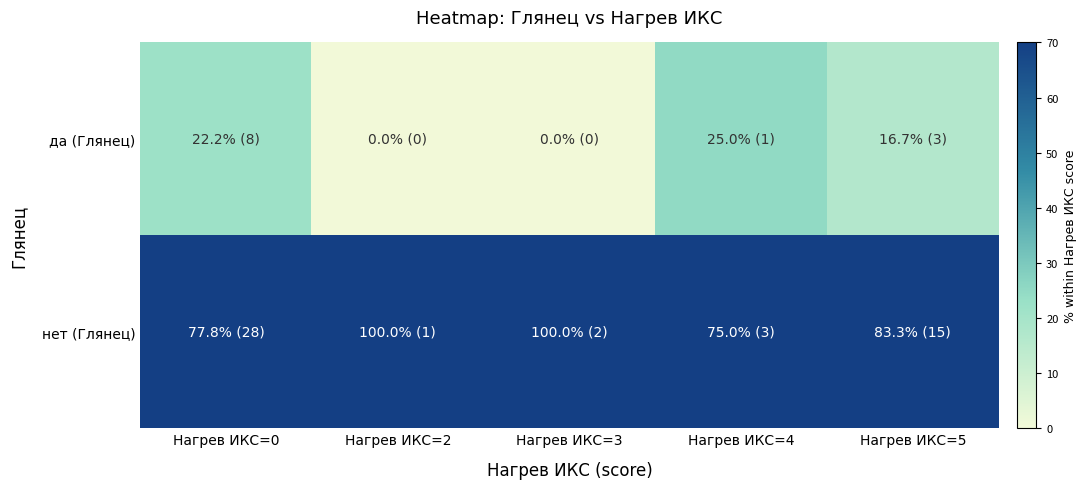

Between Нагрев ИКС=0 and Нагрев ИКС=4, which series saw the biggest shift?

нет (Глянец)